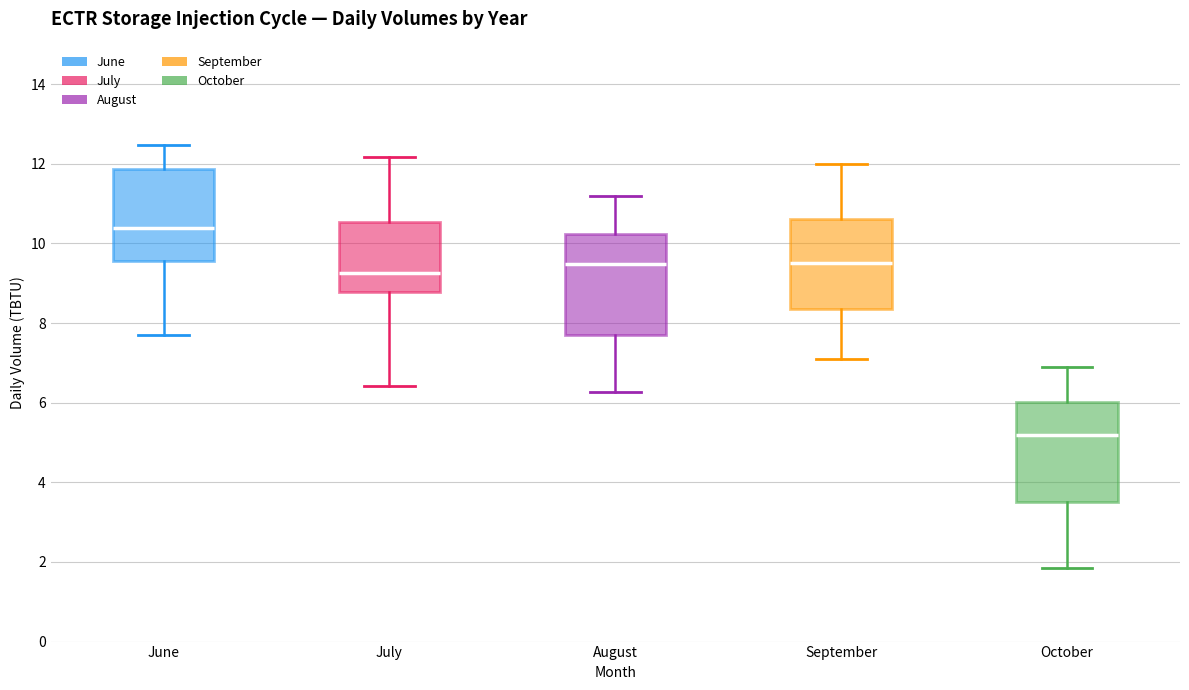

Which box has the highest median line?

June